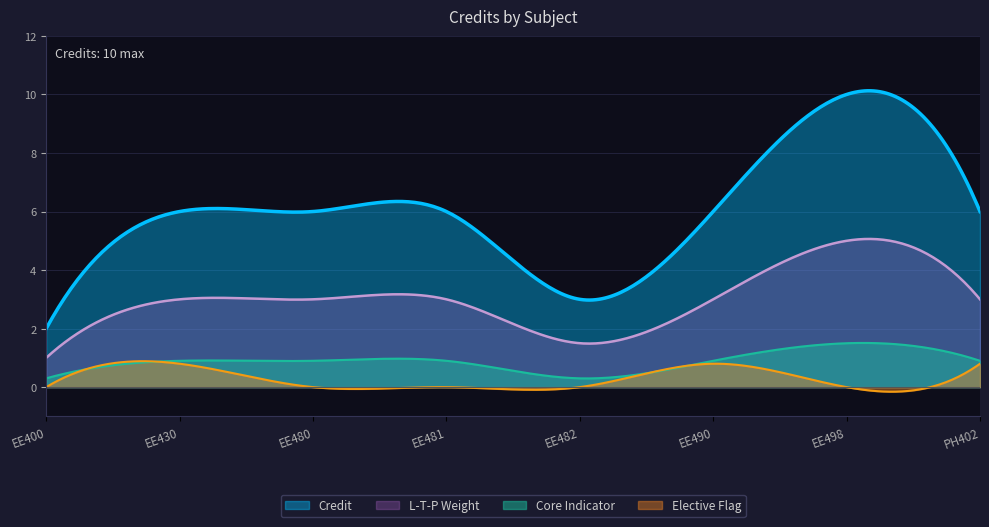

What is the label of the 4th point from the right?

EE482